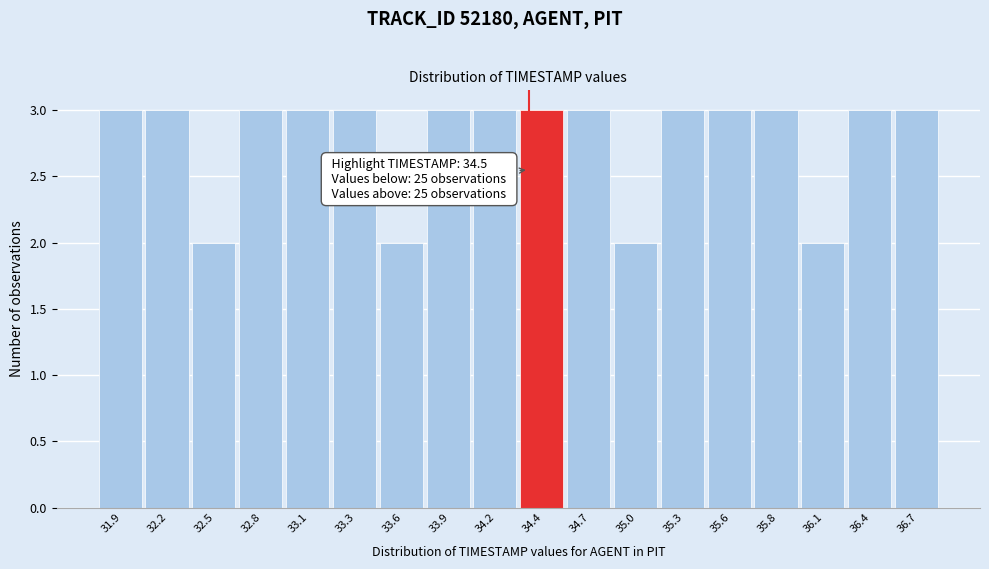

Reading left to right, extract all data points from this chart.

3	3	2	3	3	3	2	3	3	3	3	2	3	3	3	2	3	3